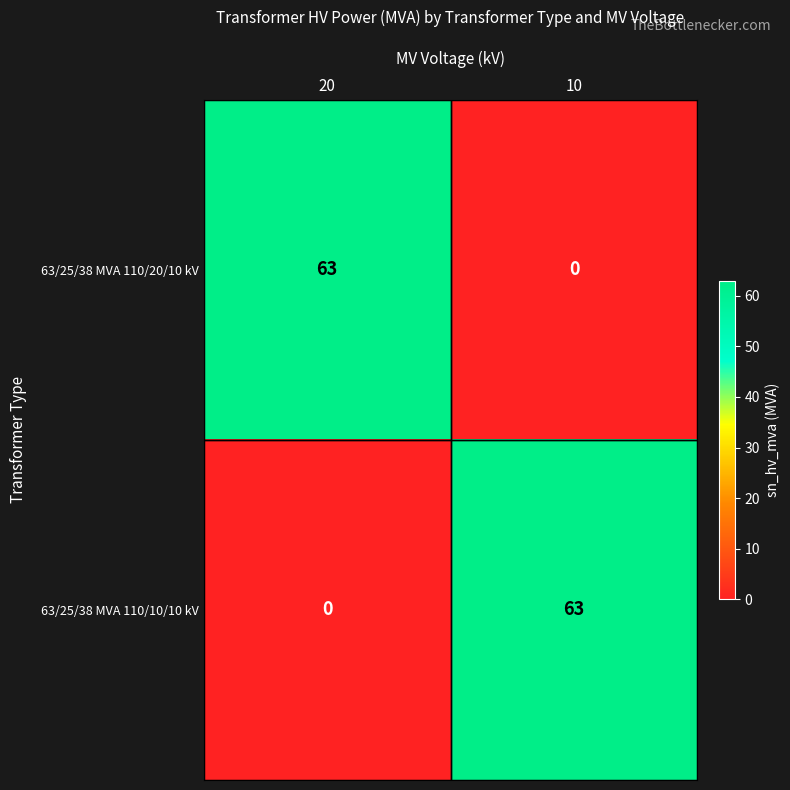

What is the maximum value shown in the chart?

63